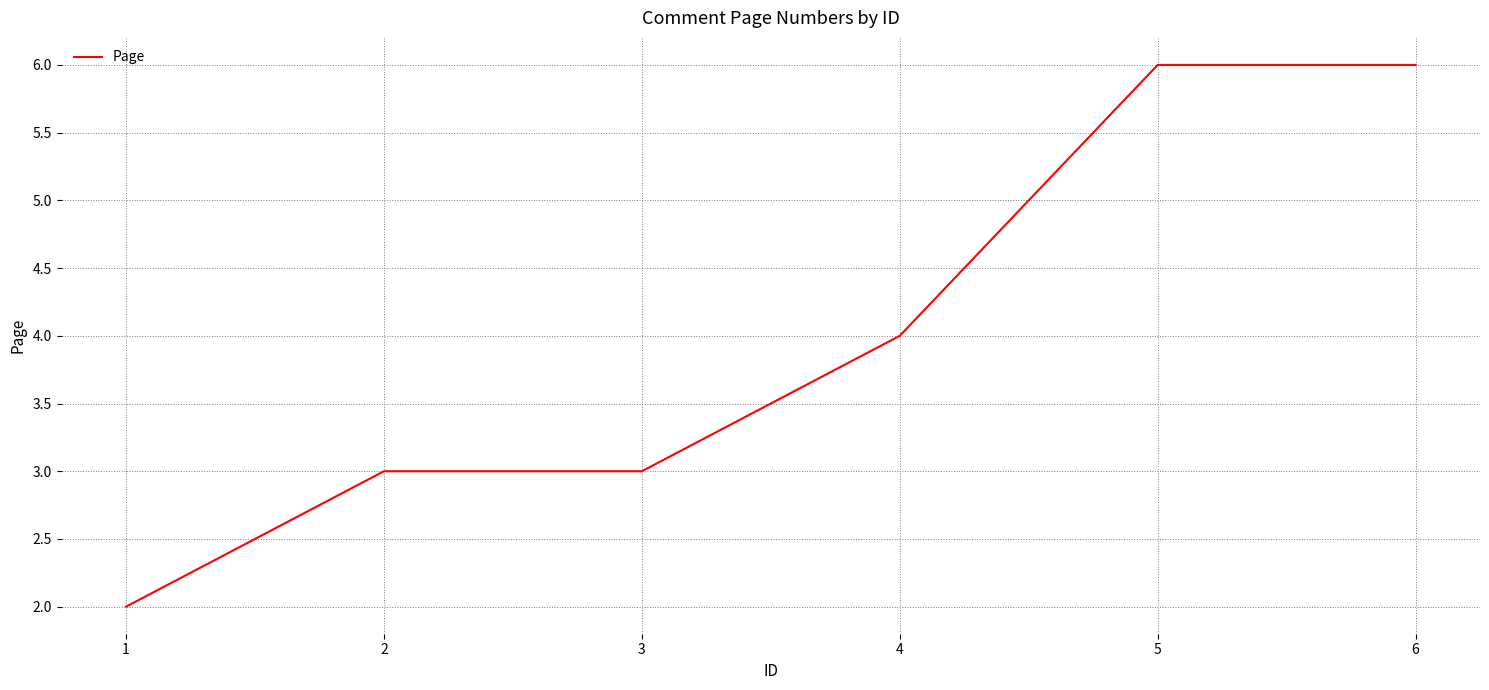

Is it true that the value at 3 is 5?

False